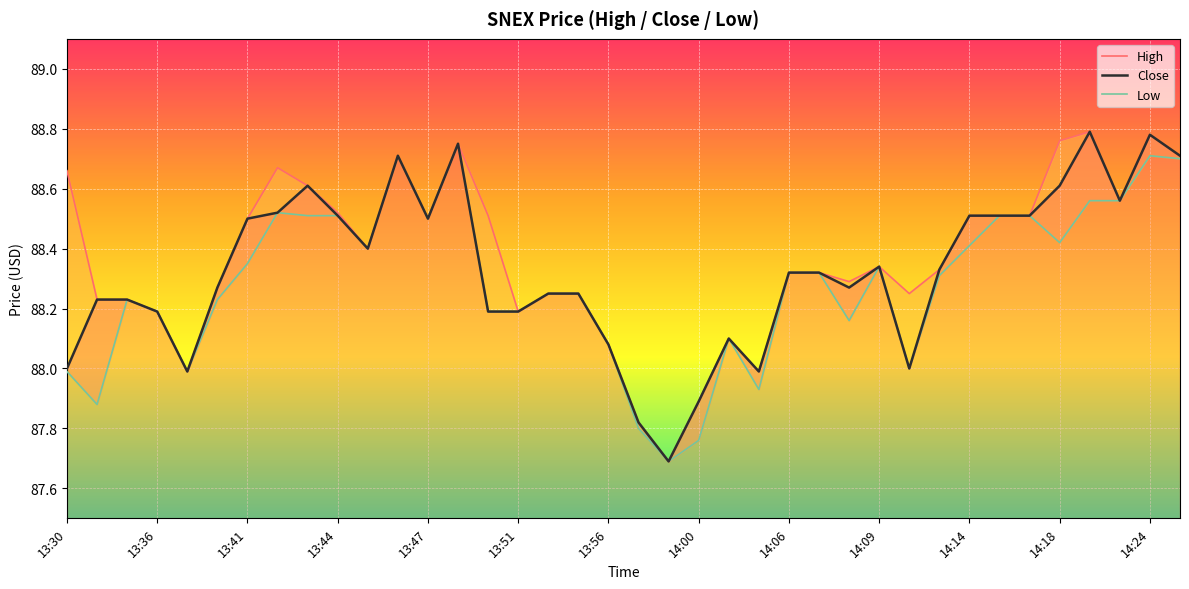

How many lines are shown in the chart?

3